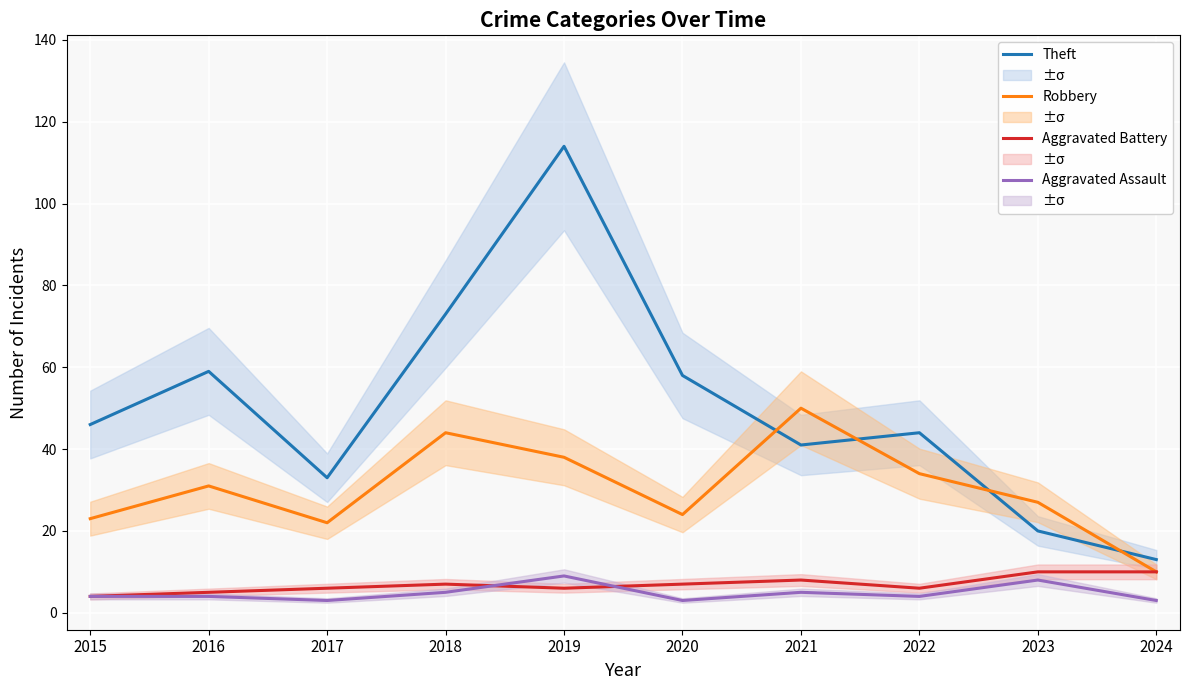

Which series has the largest range (max minus min)?

Theft